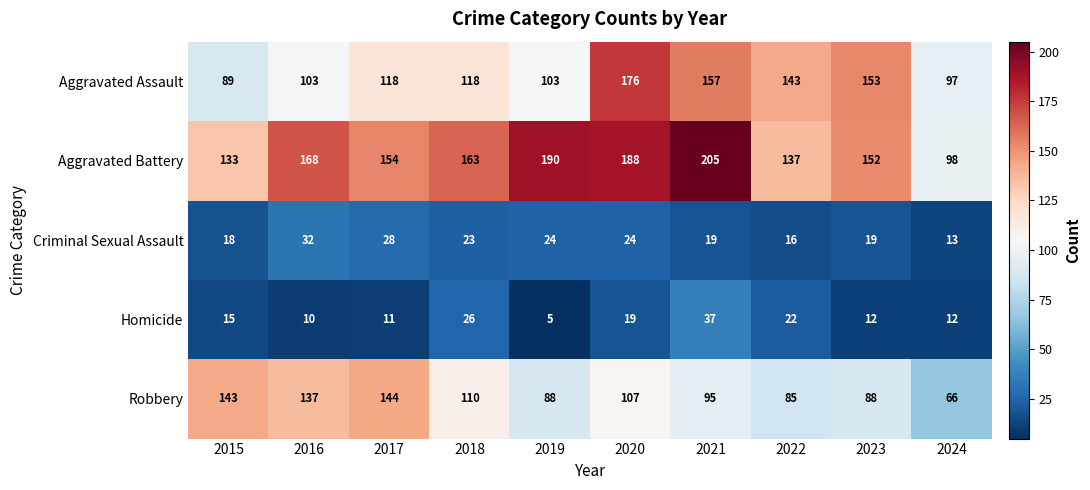

What is the sum of all Robbery values?

1063